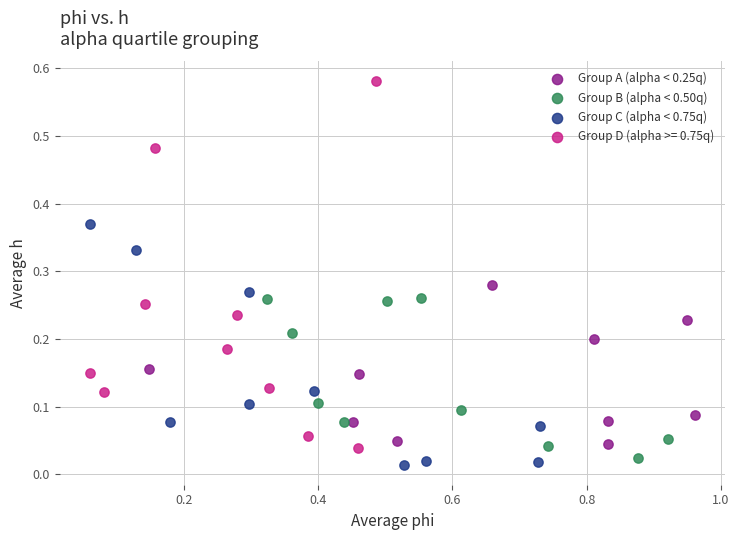

Which series reaches the maximum Y coordinate?

Group D (alpha >= 0.75q)